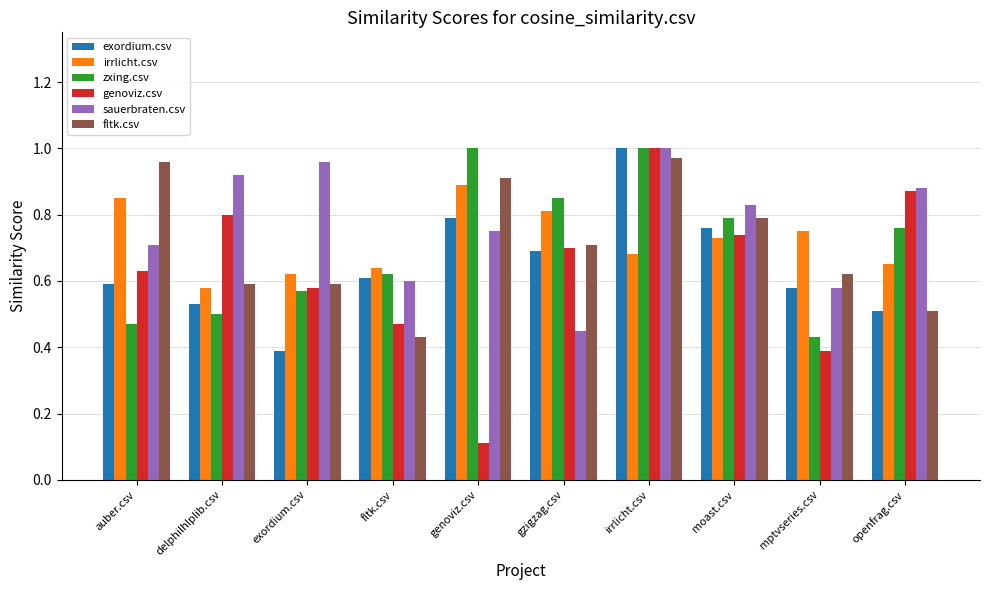

Where is exordium.csv nearest to the value 0?

exordium.csv